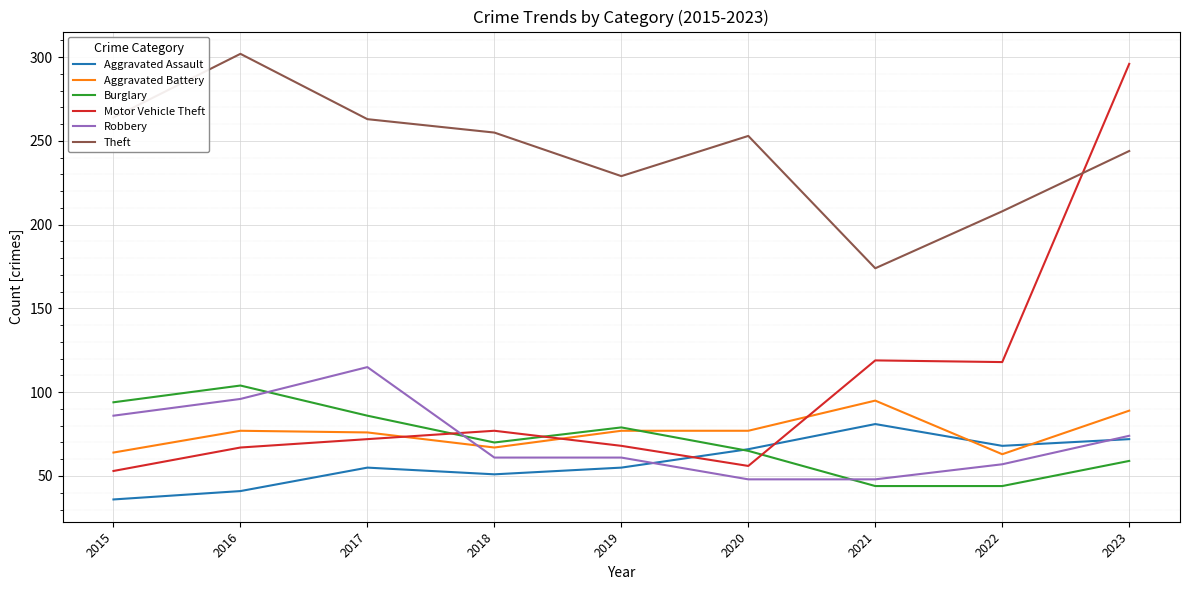

At which label is Theft closest to 238?

2023